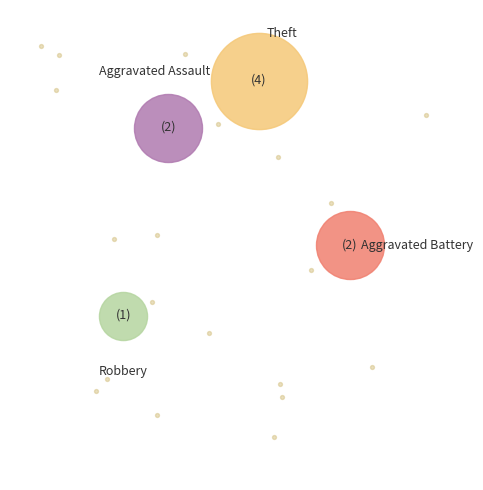

Is there a majority slice in this chart?

No